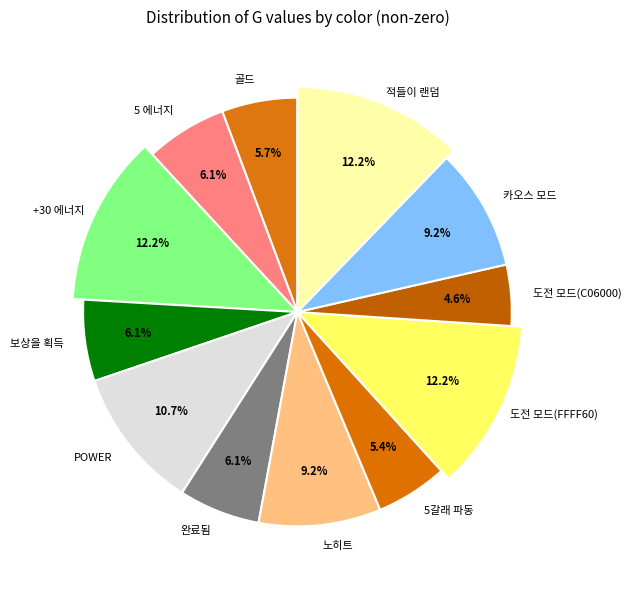

Approximately how many times larger is the value at 255 compared to 119?

2.1